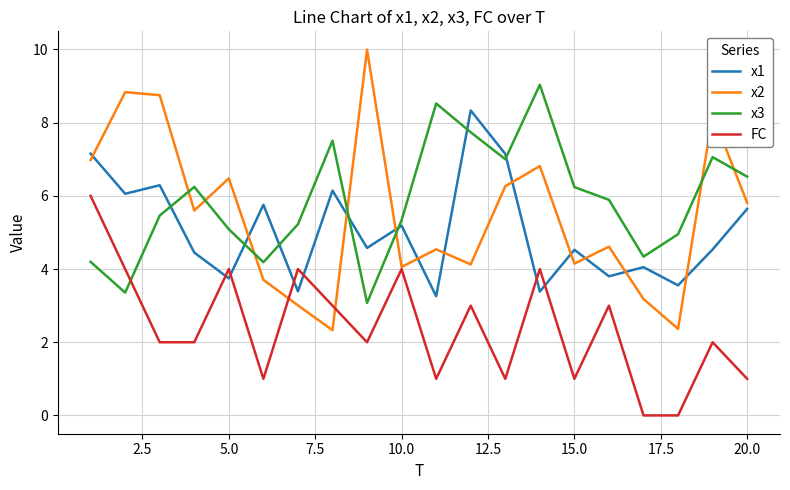

True or false: x3 and x1 cross at least once.

True